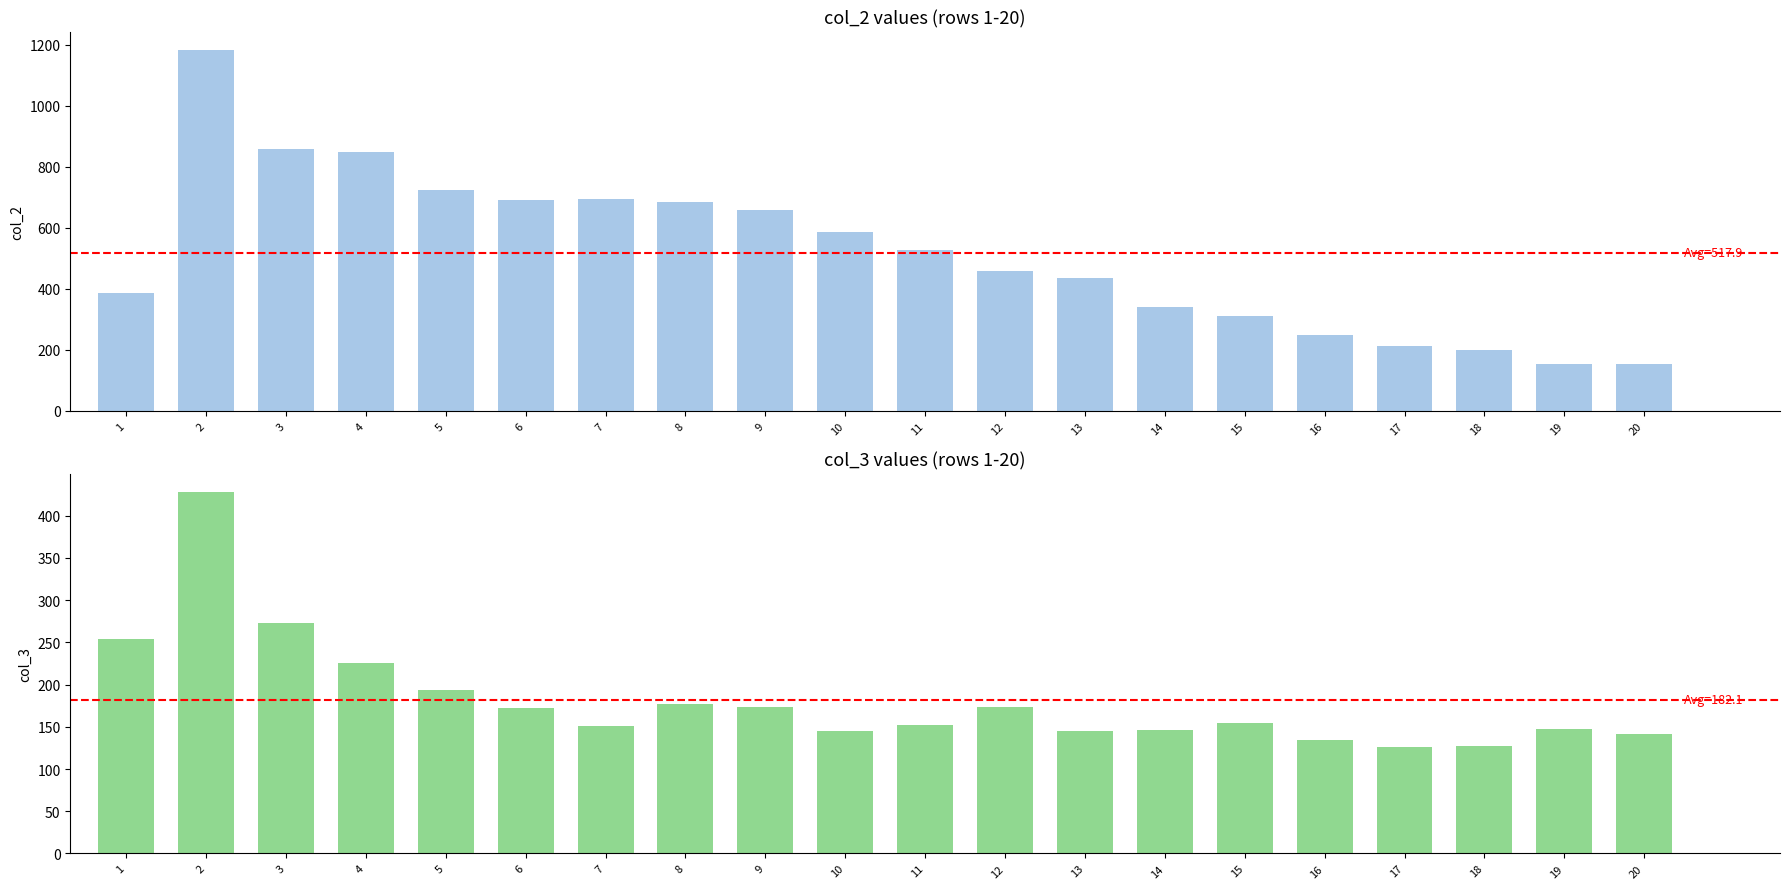

What is the value of the col_3 bar at the 5th from the left?

194